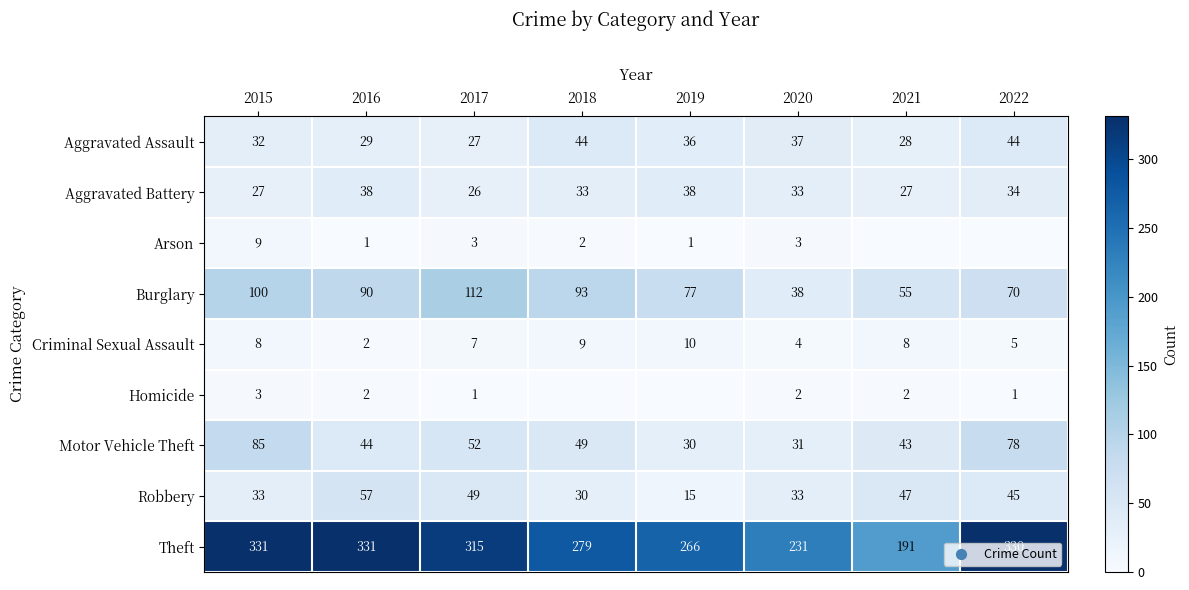

At which label is Burglary closest to 75?

2019